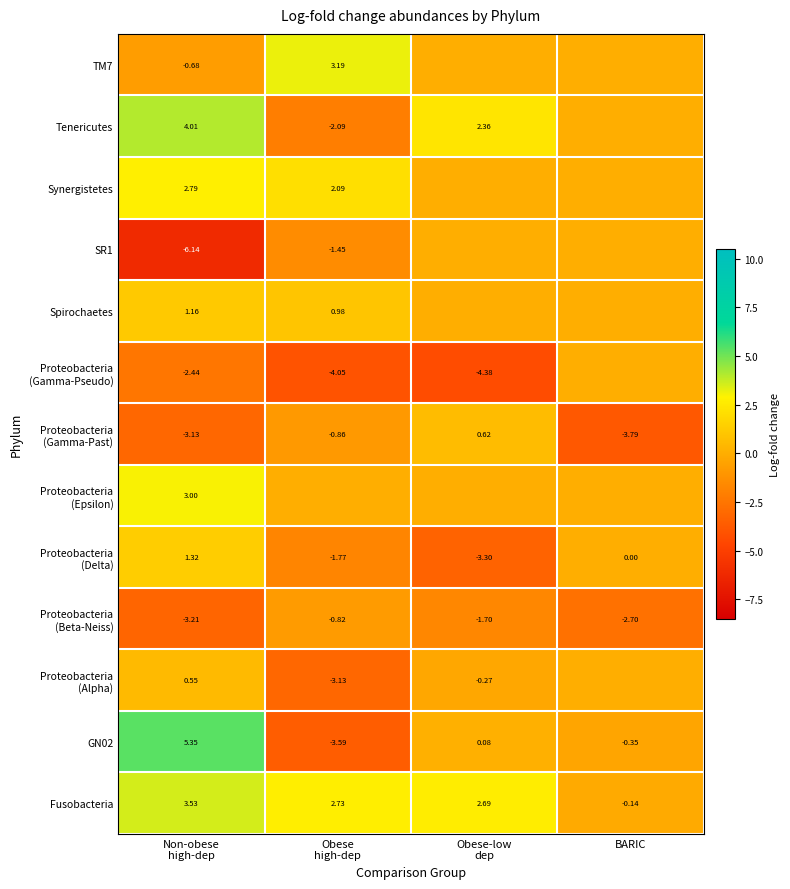

What is the total value across all series at Non-obese
high-dep?

6.1